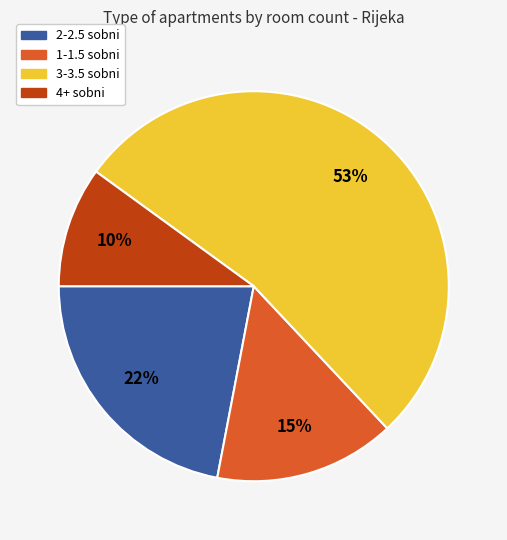

Does any single category account for the majority?

Yes